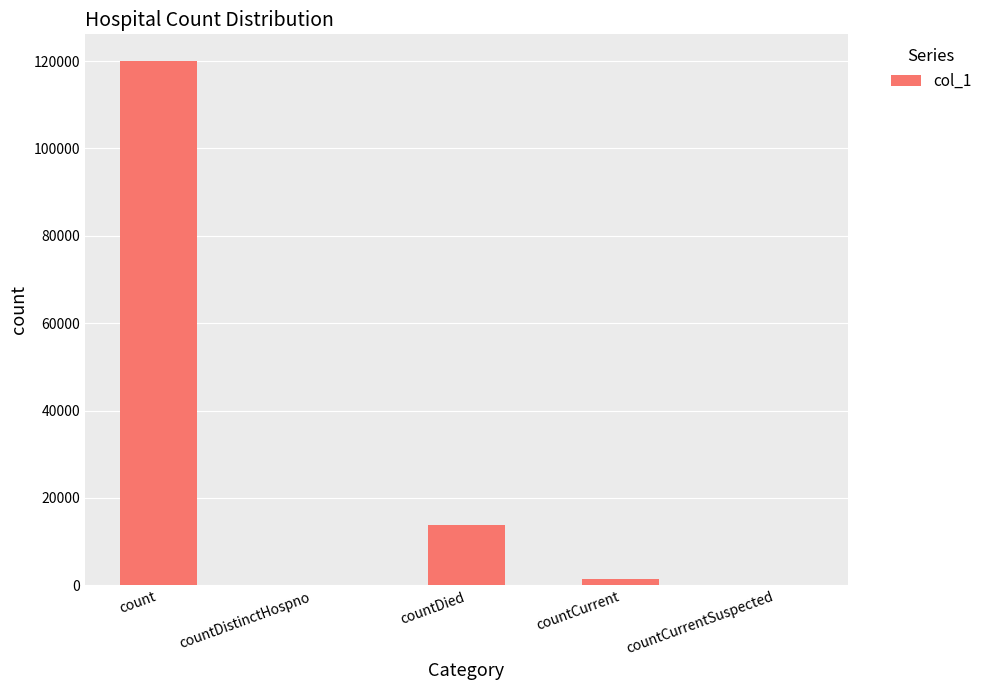

What is the change in value from count to countDistinctHospno?

-120125